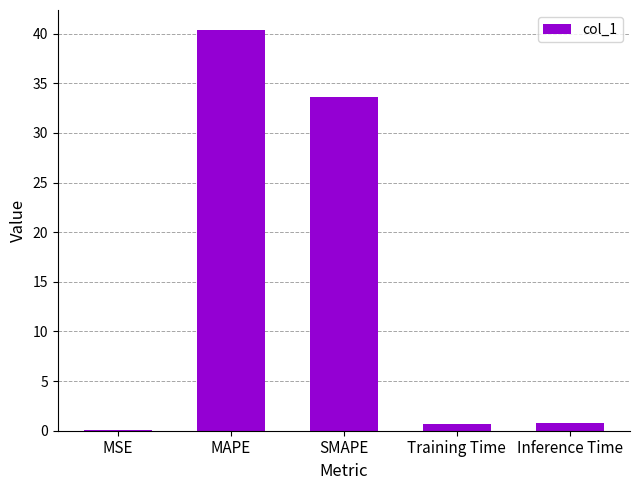

What is the change in value from MAPE to Inference Time?

-39.6